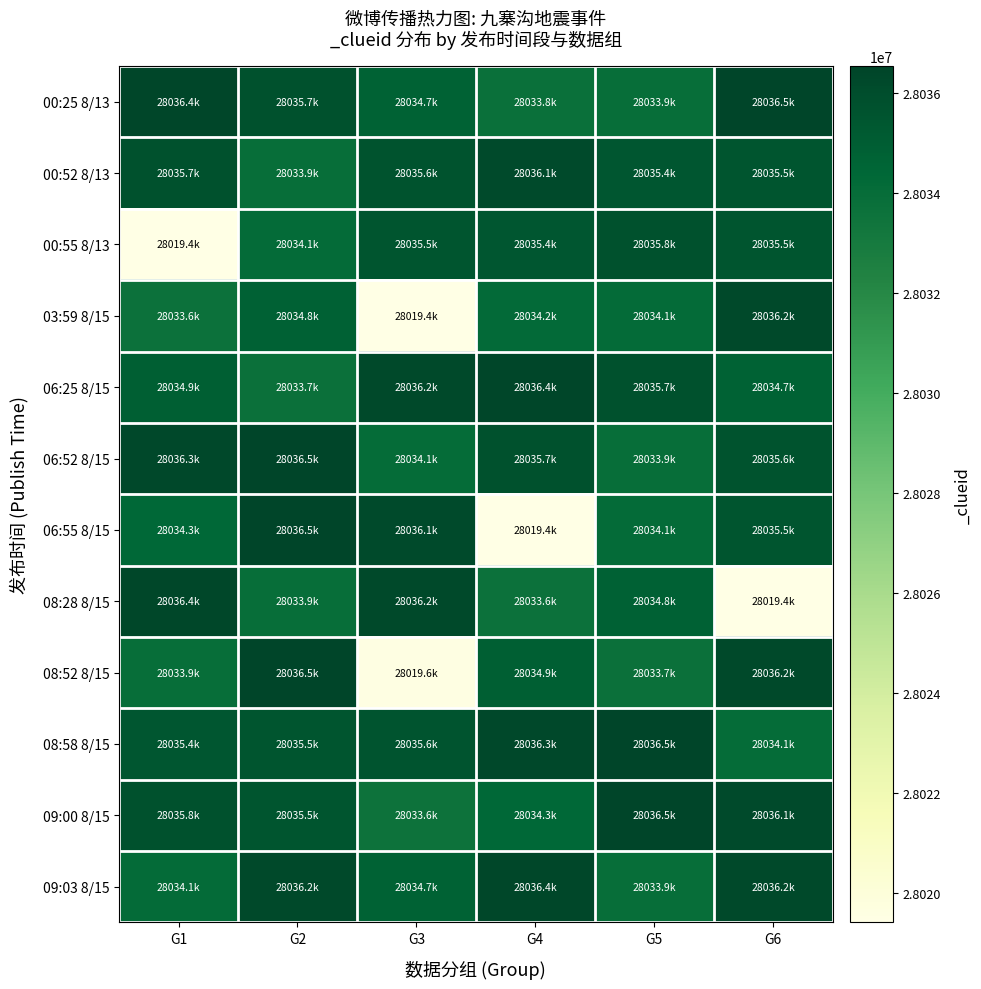

Which series has the largest total across all categories?

08:58 8/15